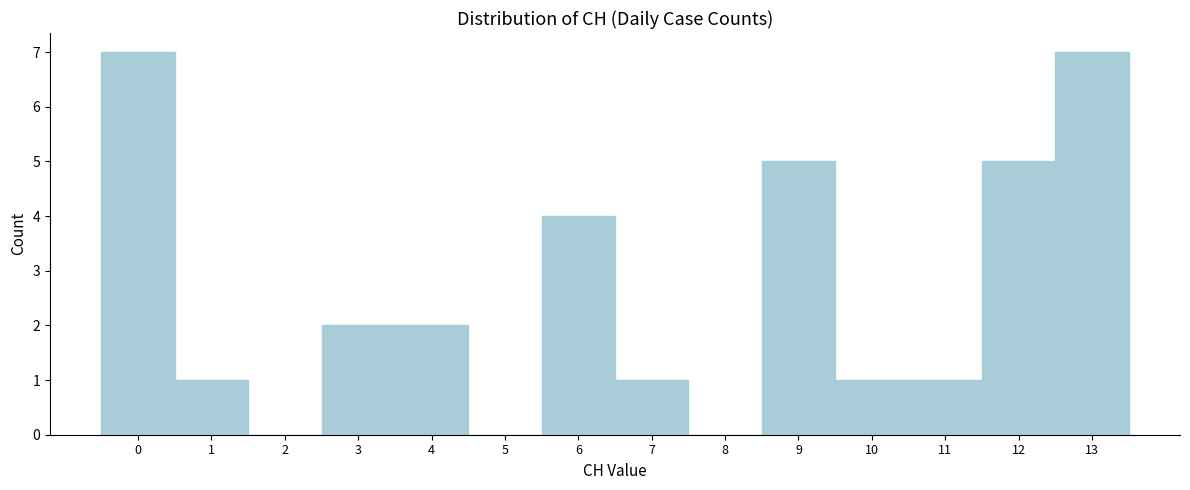

How tall is the bar that spans 5.5 to 6.5 on the x-axis? The values are not printed on the chart, so give them approximately, as read against the axis.

4